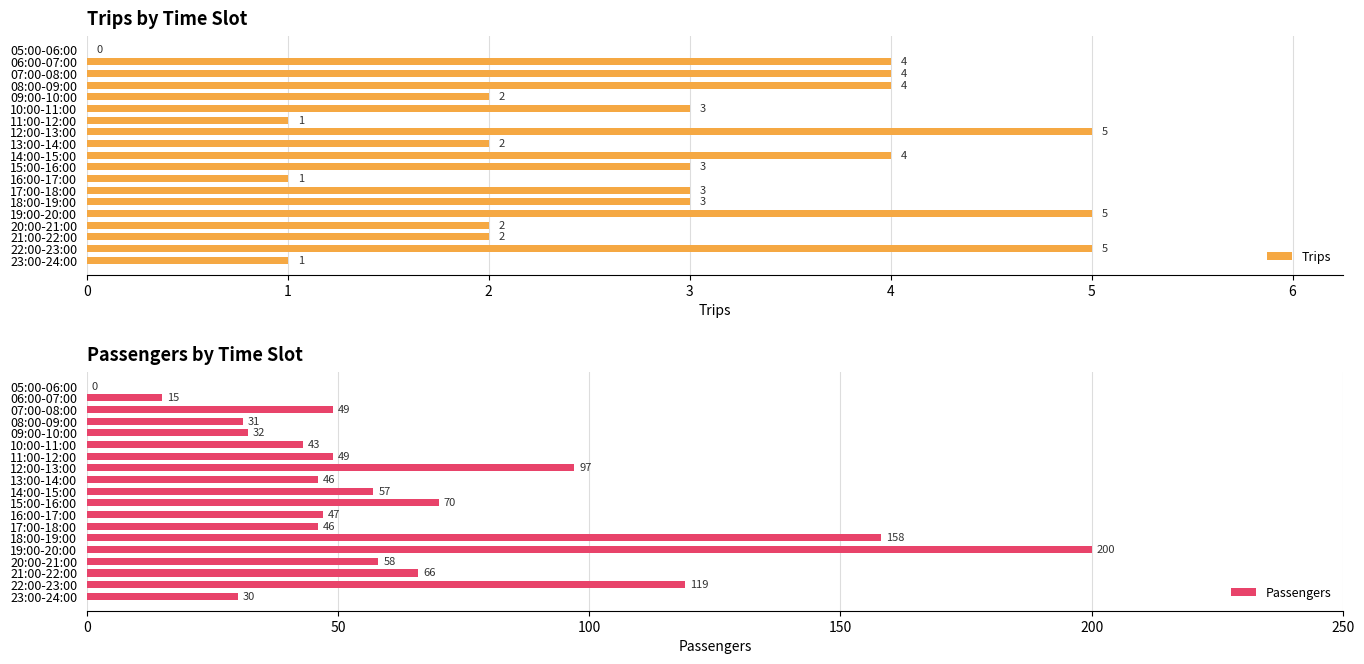

True or false: Passengers has a value of 0 at 05:00-06:00.

True